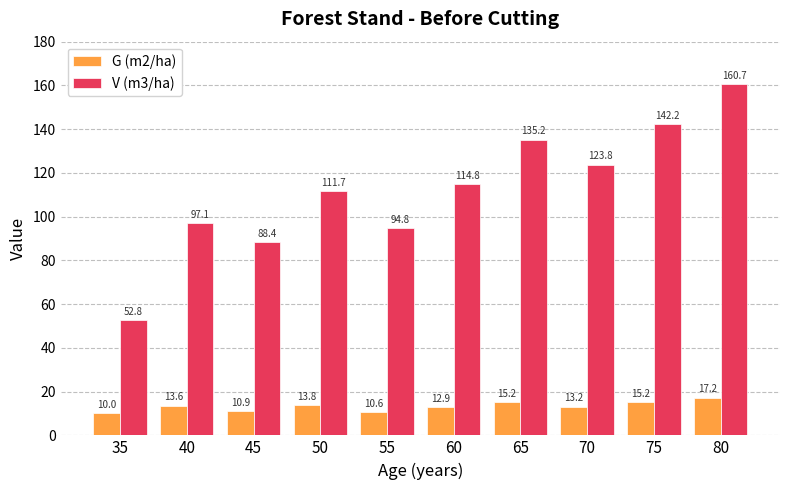

At which category is the sum across all series the highest?

80